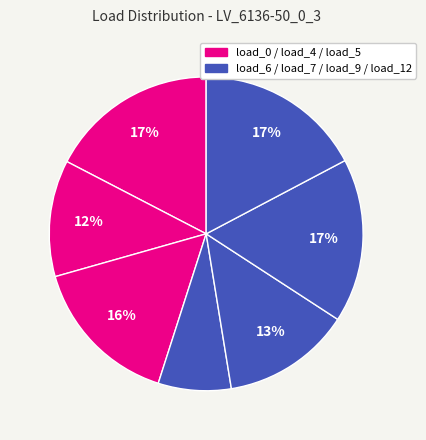

Which category has the smallest portion of the pie?

load_6